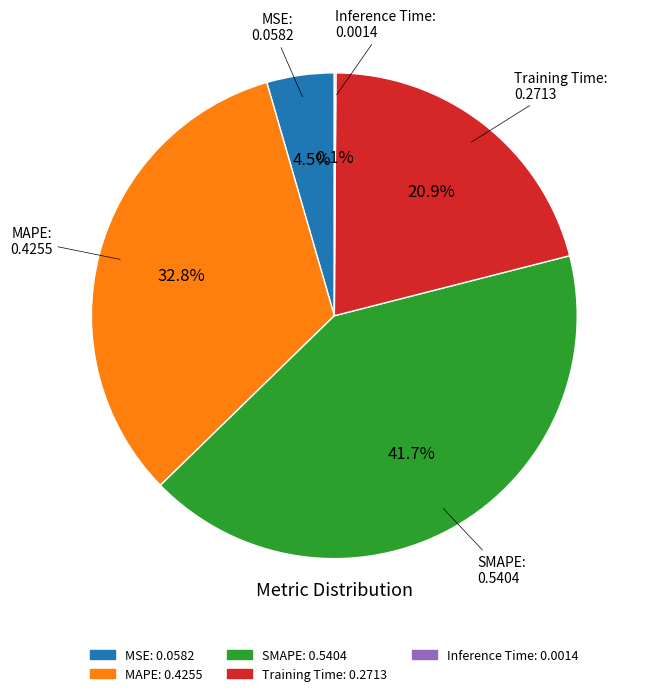

Between SMAPE and MSE, which is larger?

SMAPE